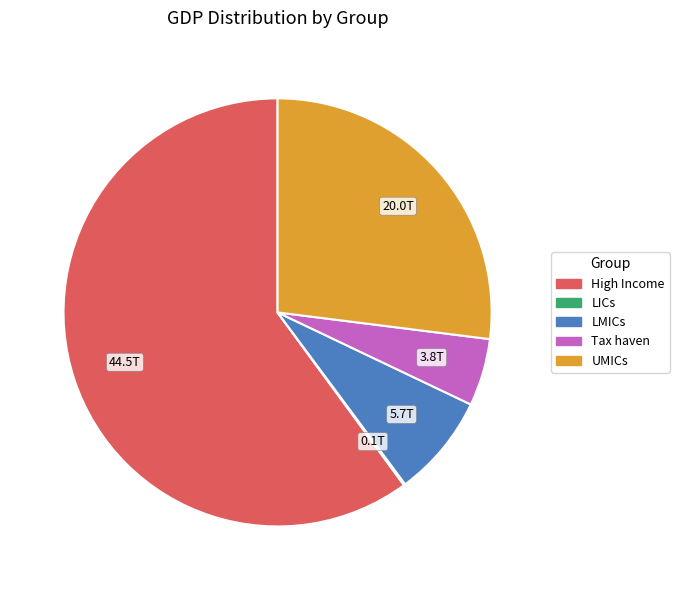

What is the majority slice?

High Income